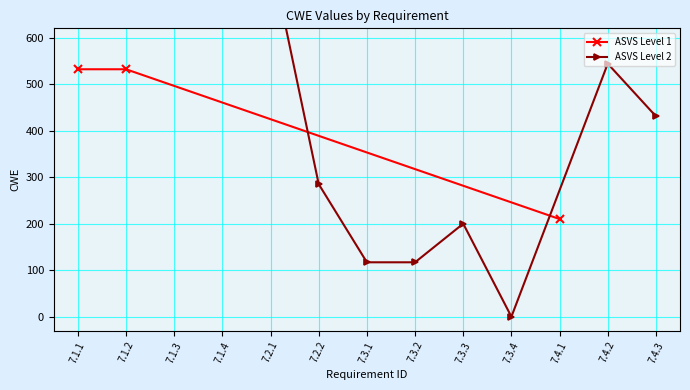

How many values in the ASVS Level 1 series are below 532?

1